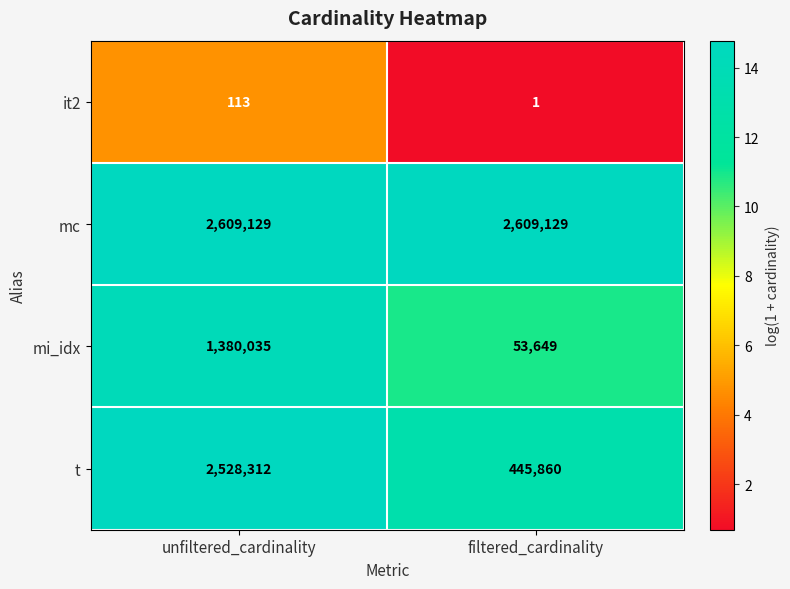

Which series has the largest total across all categories?

mc